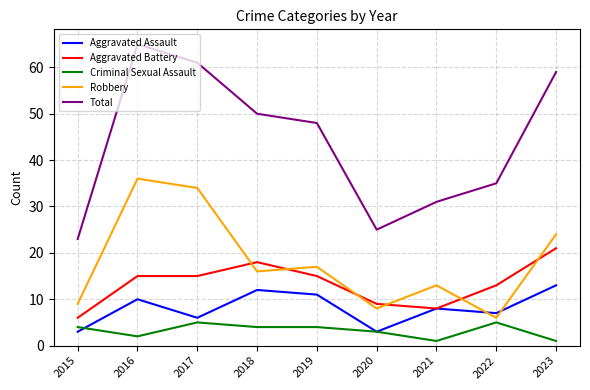

Reading right to left, what are all the values shown in this chart?

Aggravated Assault: 2023=13	2022=7	2021=8	2020=3	2019=11	2018=12	2017=6	2016=10	2015=3
Aggravated Battery: 2023=21	2022=13	2021=8	2020=9	2019=15	2018=18	2017=15	2016=15	2015=6
Criminal Sexual Assault: 2023=1	2022=5	2021=1	2020=3	2019=4	2018=4	2017=5	2016=2	2015=4
Robbery: 2023=24	2022=6	2021=13	2020=8	2019=17	2018=16	2017=34	2016=36	2015=9
Total: 2023=59	2022=35	2021=31	2020=25	2019=48	2018=50	2017=61	2016=65	2015=23